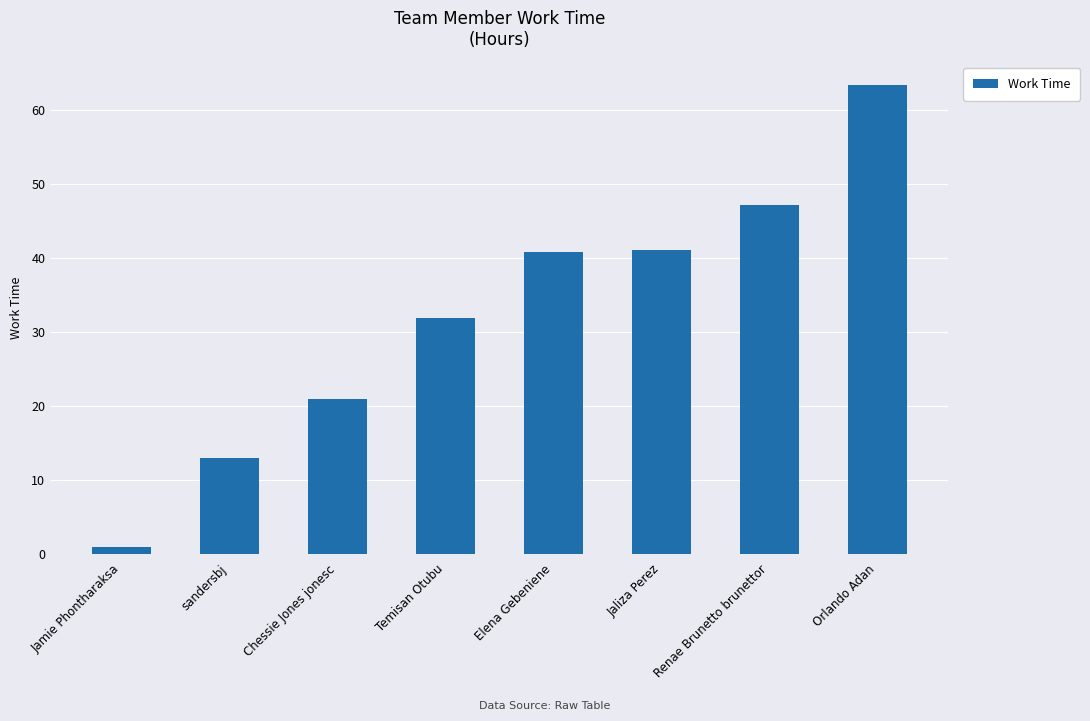

True or false: the data shows 78.9 at Renae Brunetto brunettor.

False